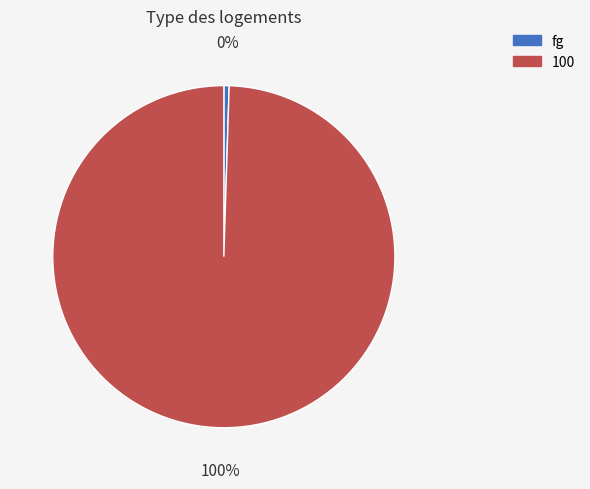

Is 100 the majority of the pie?

Yes